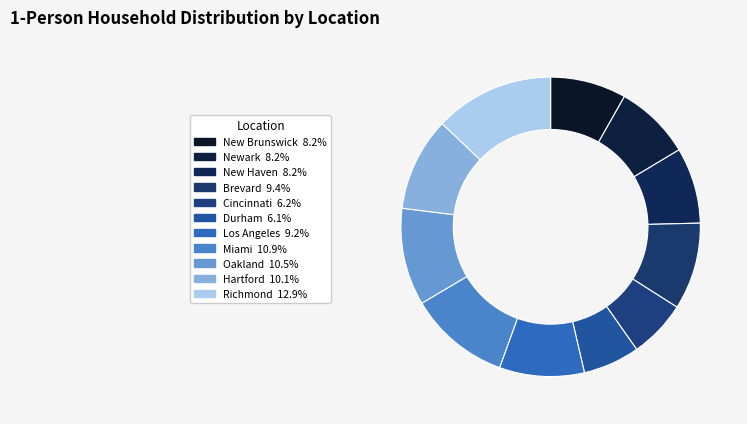

To the nearest percent, what is the difference between the largest and smallest slice percentages?

7%